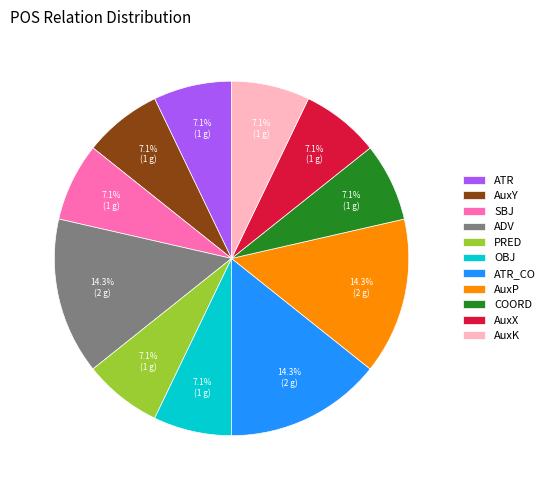

Is there a majority slice in this chart?

No